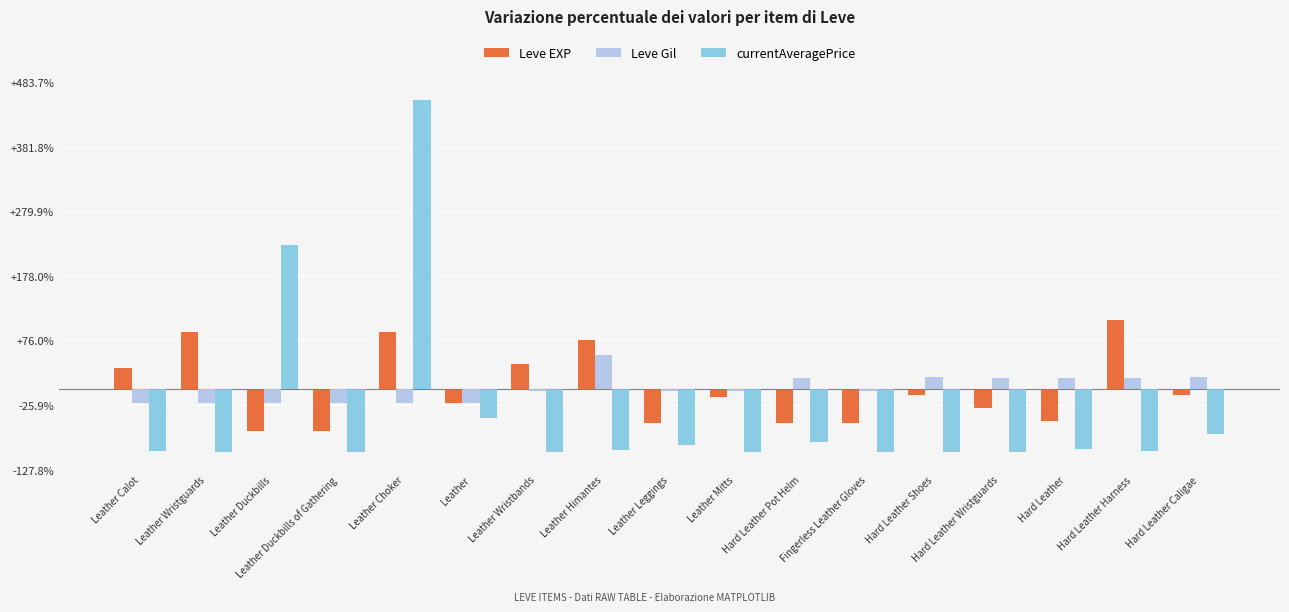

What is the label of the 13th bar from the left?

Hard Leather Shoes